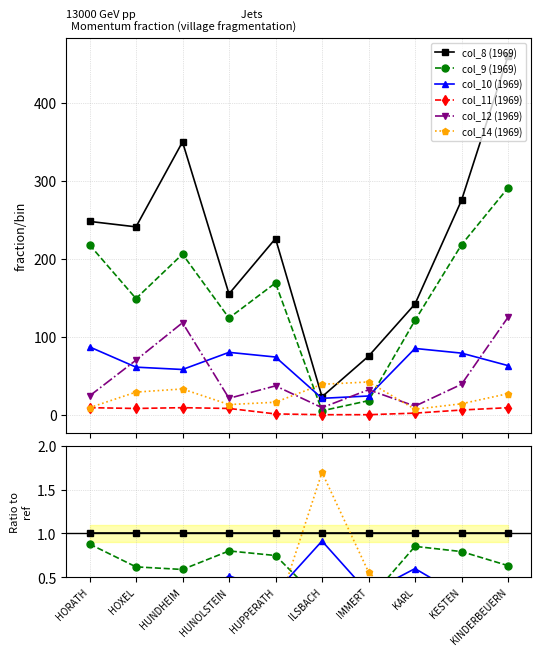

Where is col_12 (1969) nearest to the value 0?

KARL